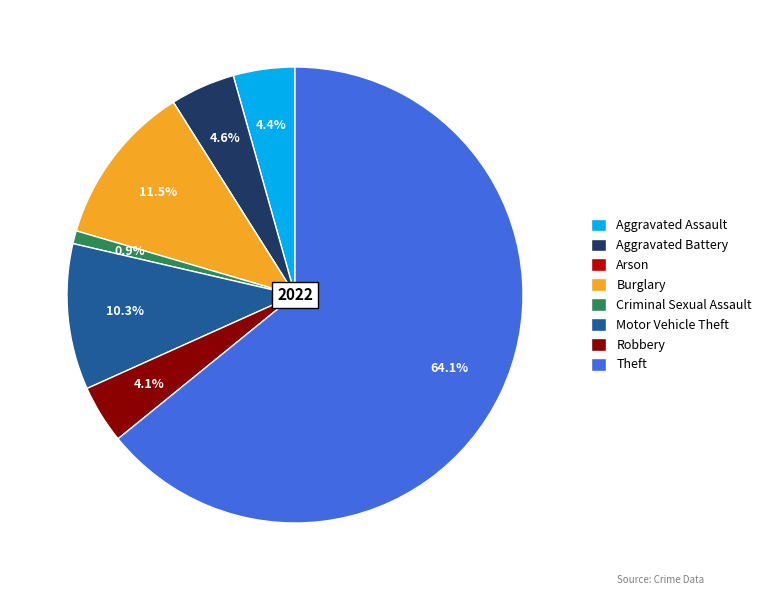

What is the largest slice in the pie chart?

Theft